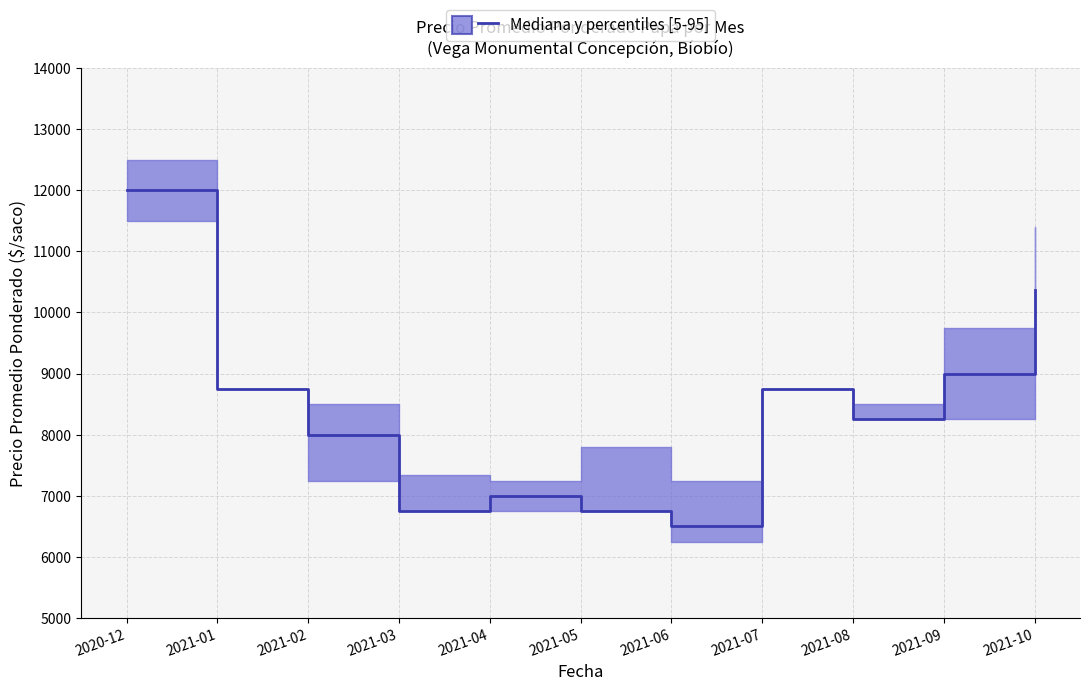

What is the total value across all series at 2021-06?

20000